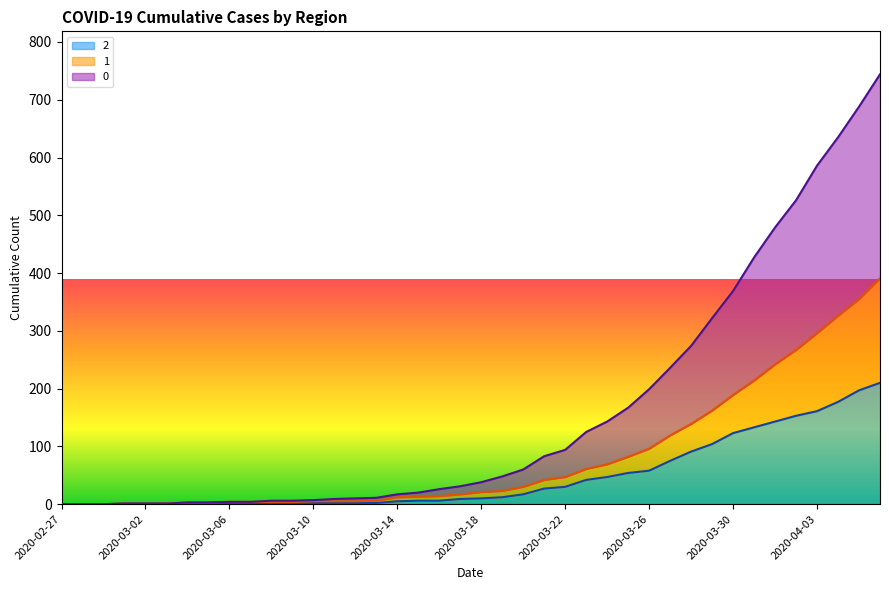

How many categories are shown in the chart?

40